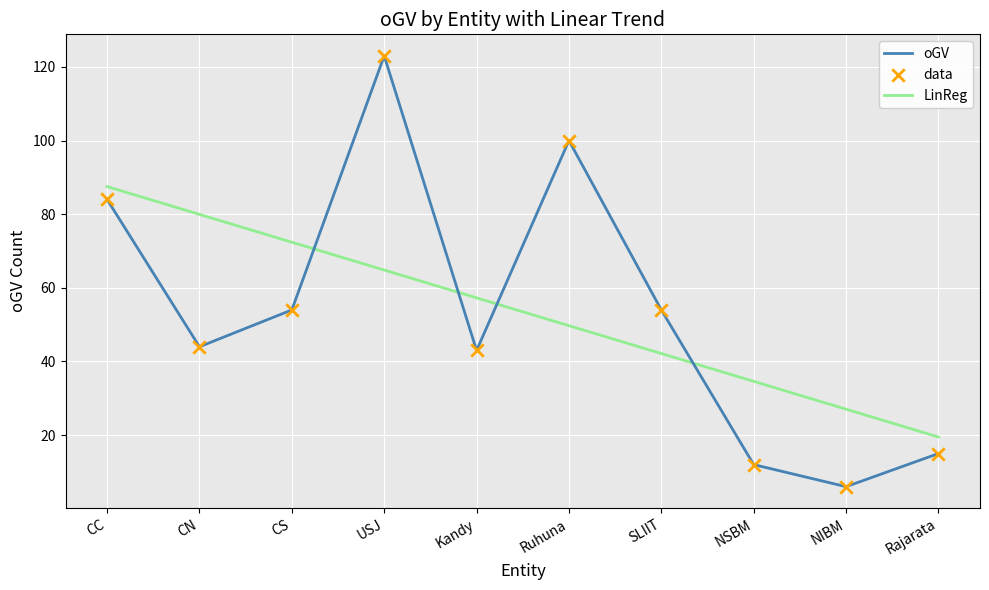

At which category is the sum across all series the highest?

USJ